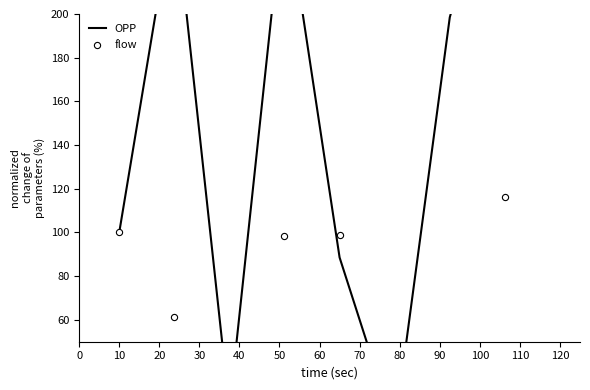

What are all the series names shown in the legend?

OPP, flow